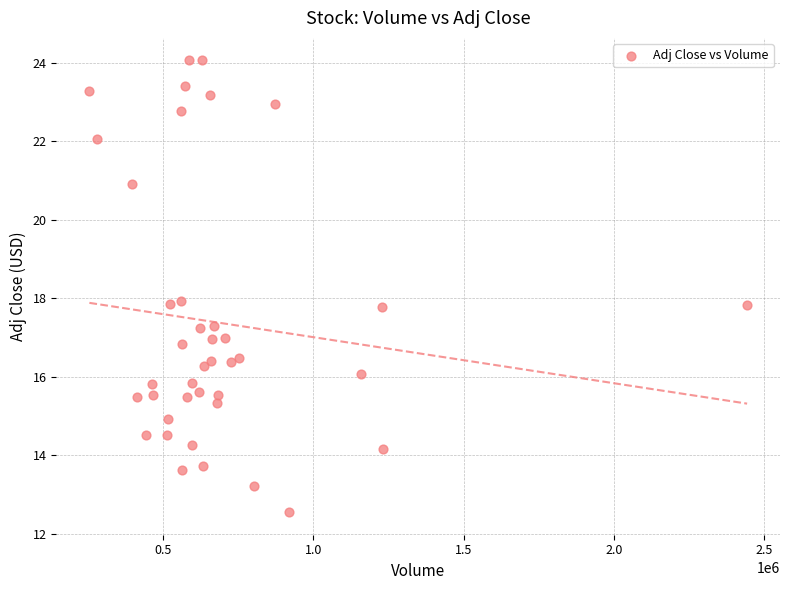

What is the range of Y values (max minus min)?

11.5